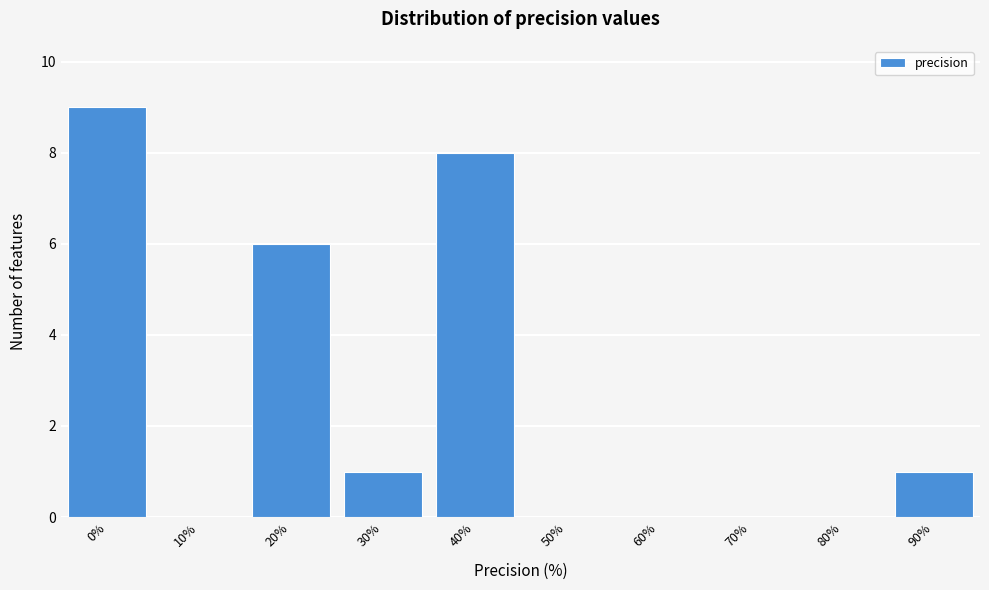

Reading left to right, extract all data points from this chart.

0%=9	10%=0	20%=6	30%=1	40%=8	50%=0	60%=0	70%=0	80%=0	90%=1